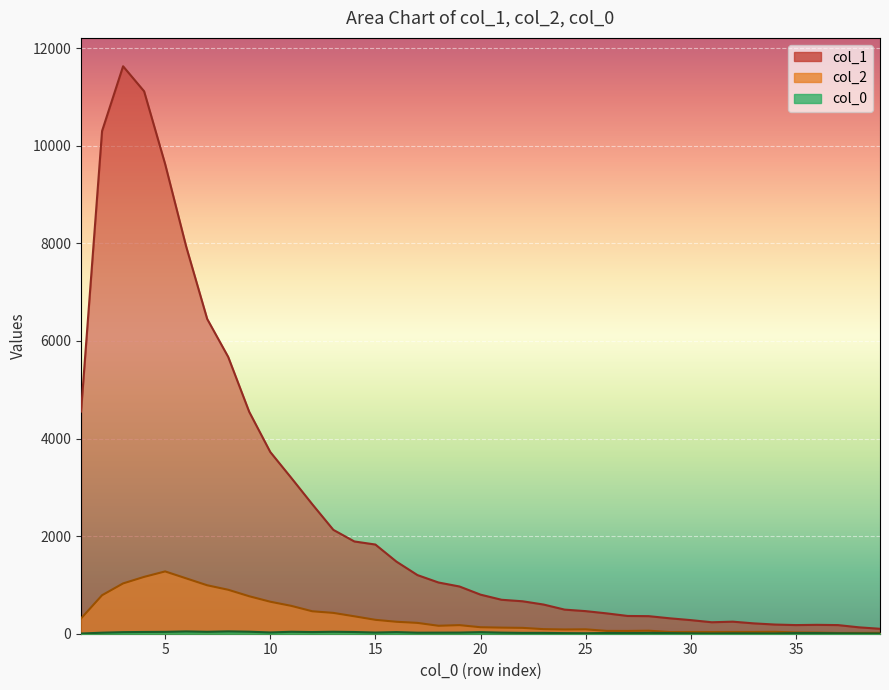

How many distinct data groups are displayed?

3